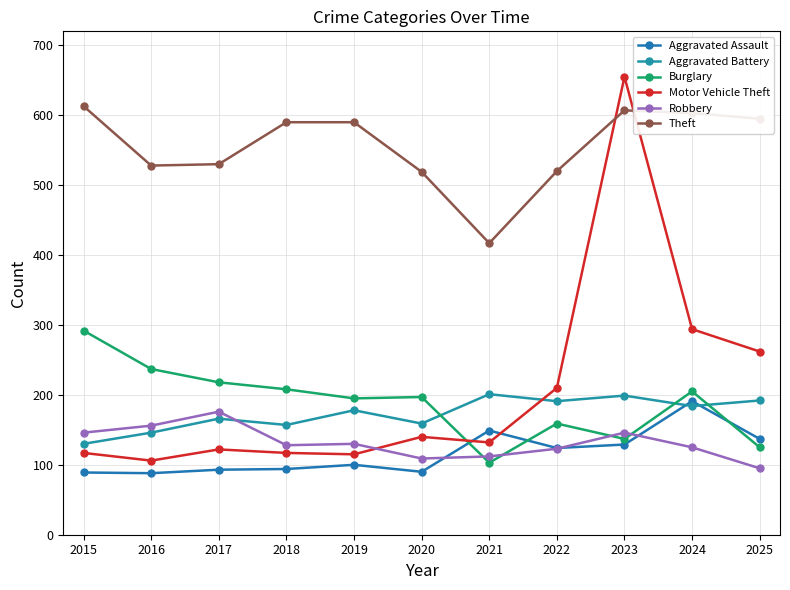

What is the difference between the maximum and second lowest values in the Burglary series?

167